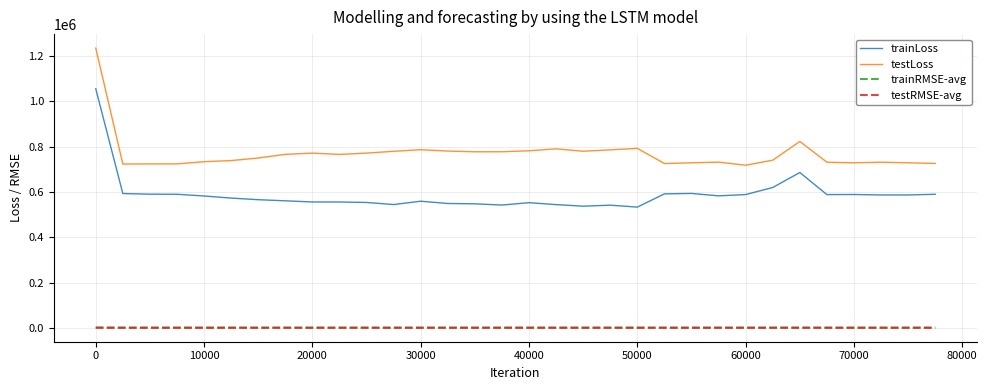

What is the maximum value shown in the chart?

1234945.8